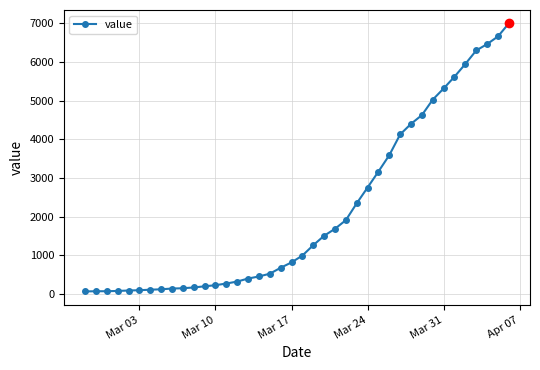

What is the maximum value shown in the chart?

7002